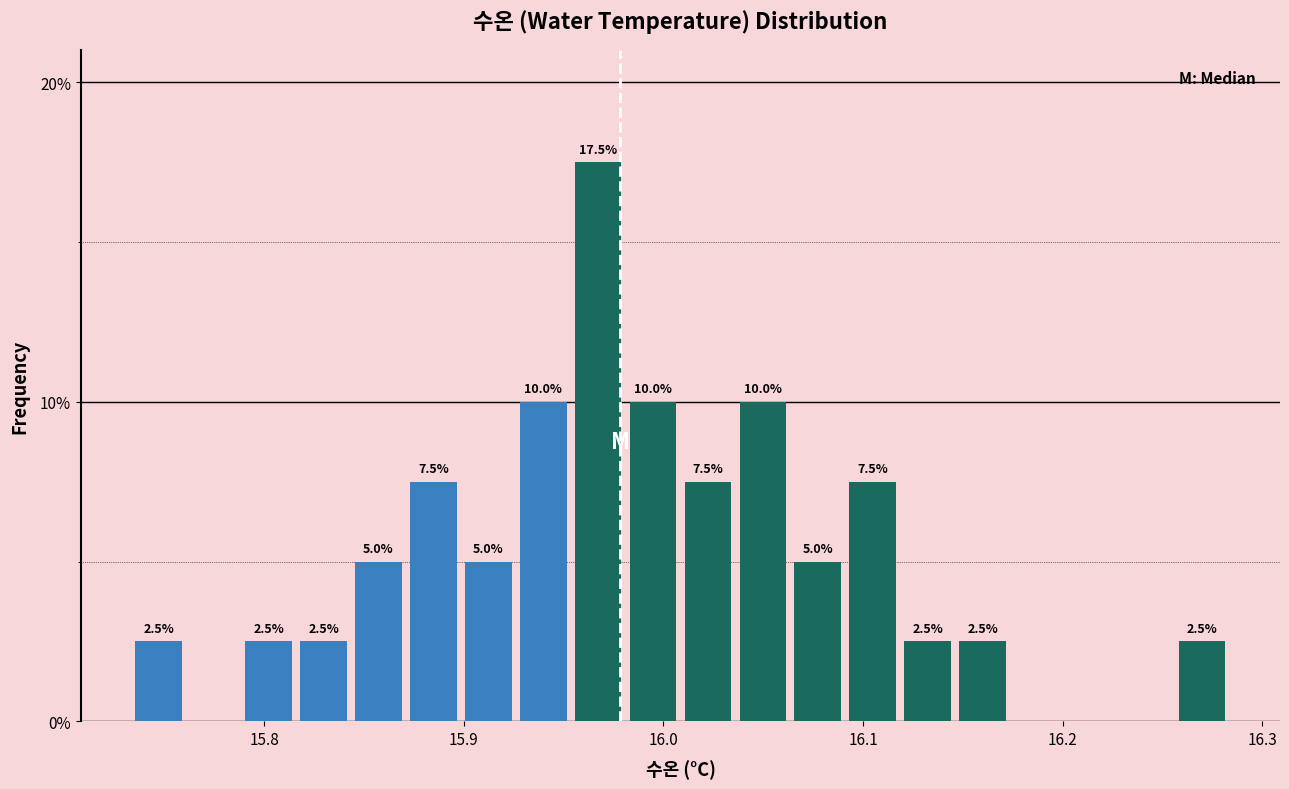

Read against the x-axis, roughly where is the centre of the tallest bar?

15.97